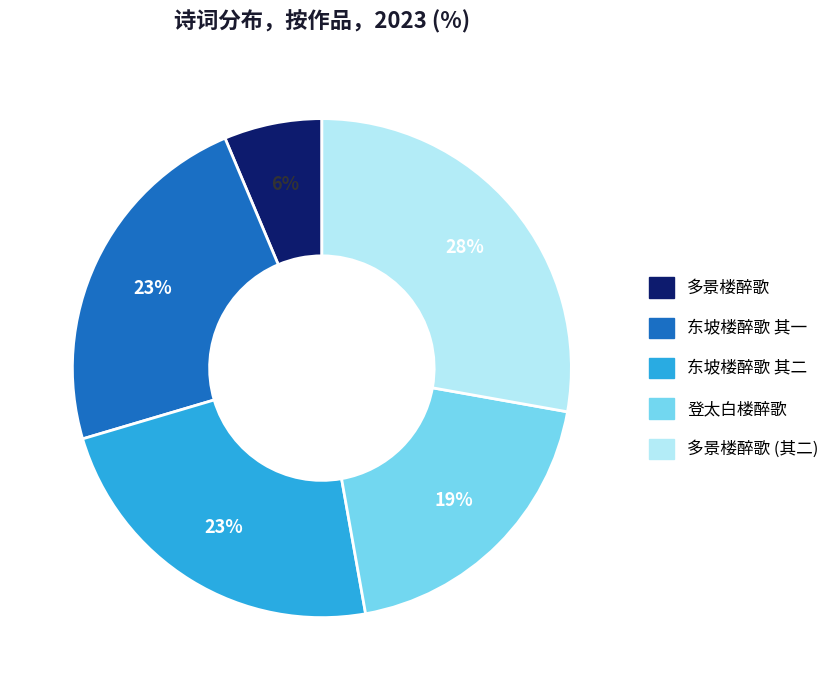

Does 多景楼醉歌 (其二) account for over 50% of the chart?

No